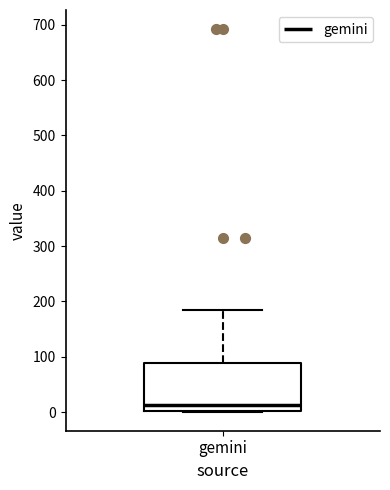

Where is the upper edge of the box for gemini on the y-axis? The values are not printed on the chart, so give them approximately, as read against the axis.

90